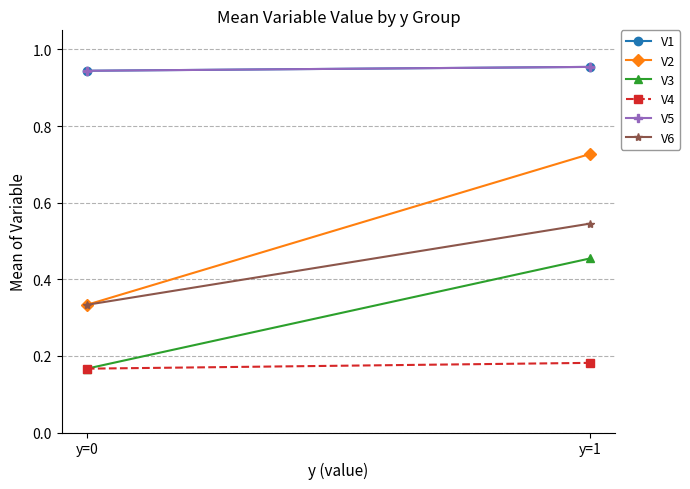

At which category is the sum across all series the highest?

y=1